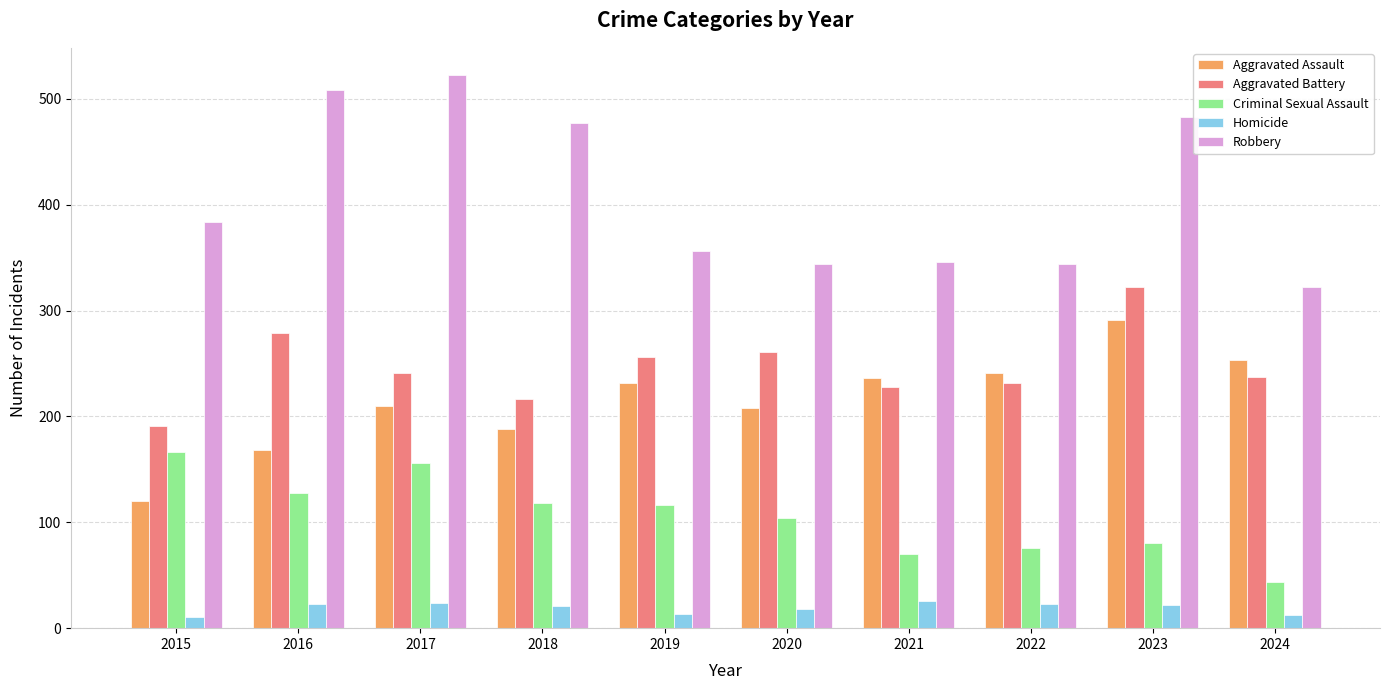

Between 2015 and 2016, which series saw the biggest shift?

Robbery